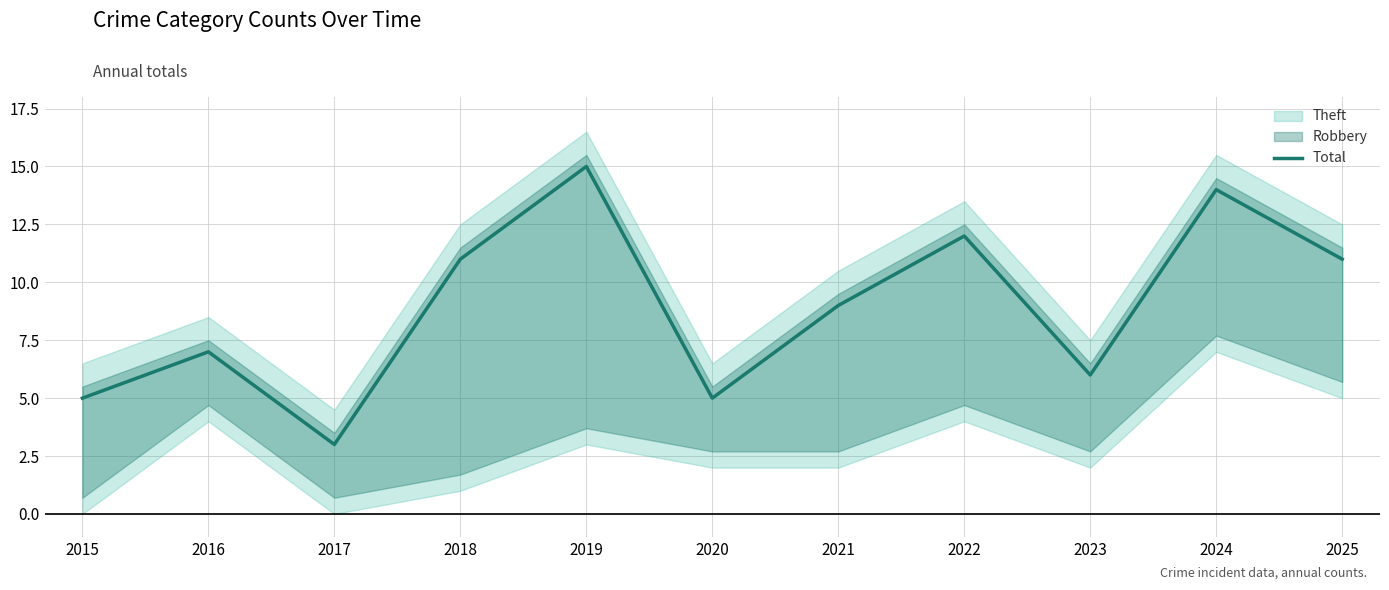

Does the chart display data point markers on the line(s)?

No